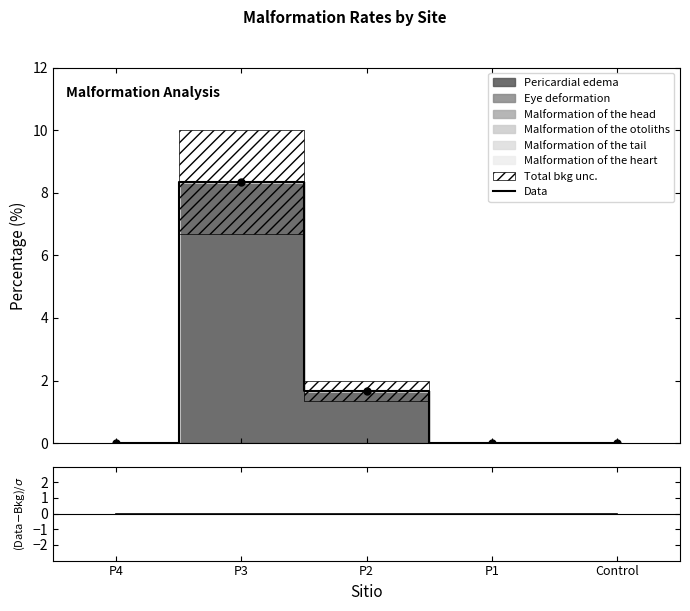

True or false: (Data-Bkg)/σ and Data intersect in this chart.

False